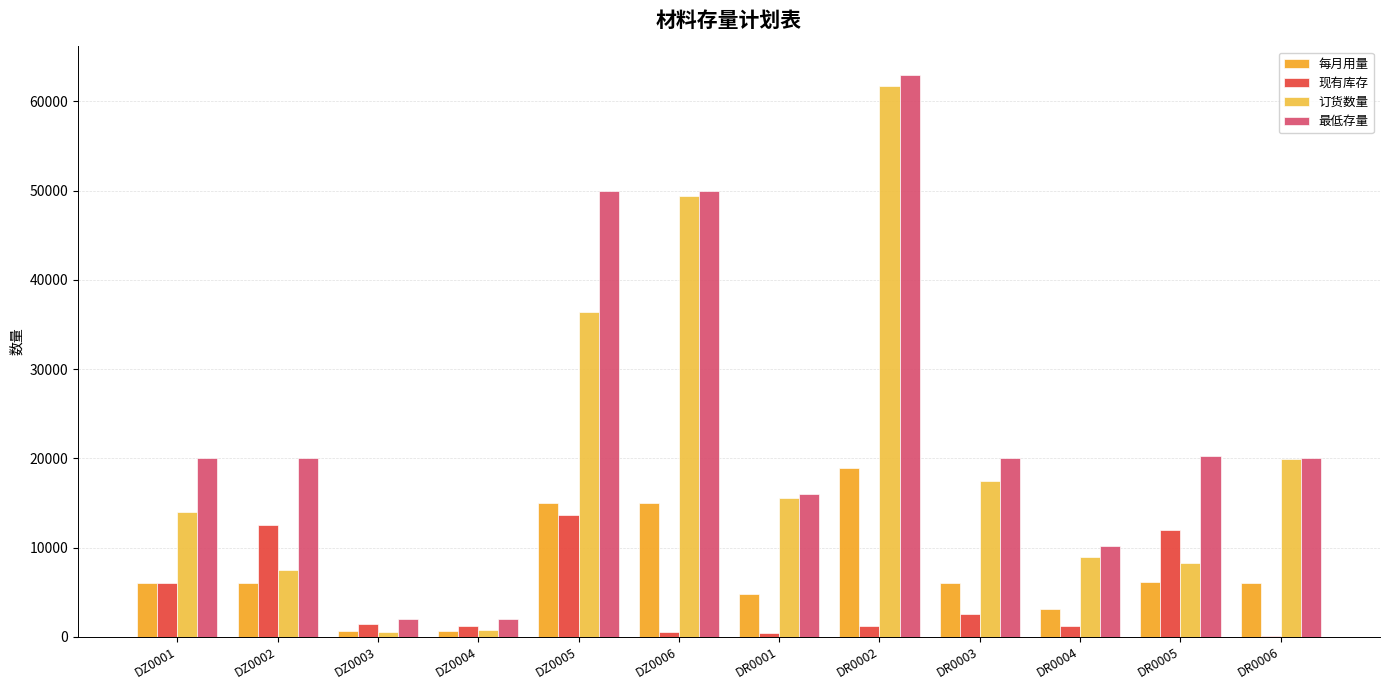

Are the bars horizontal?

No